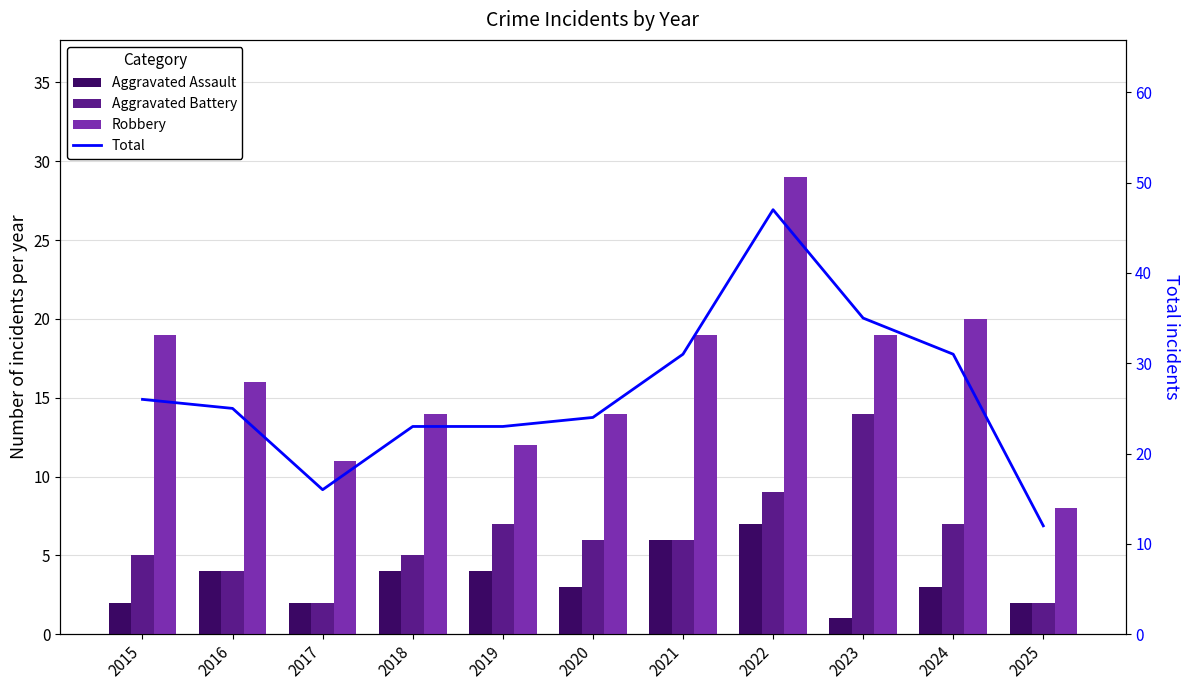

Between 2020 and 2025, which is larger?

2020